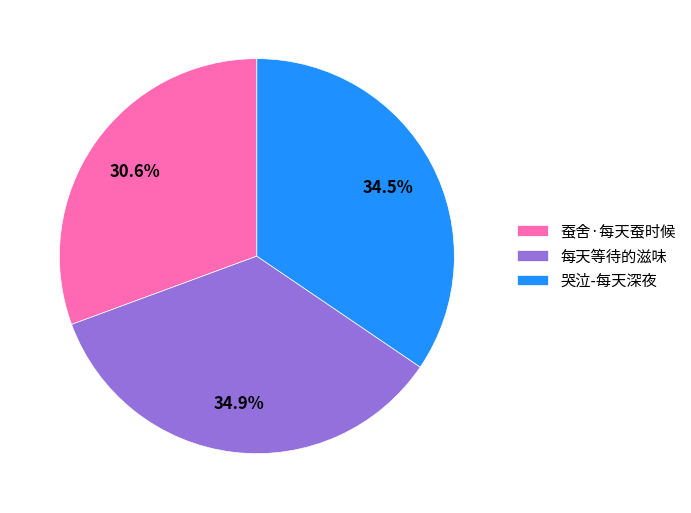

What is the ratio of the value at 每天等待的滋味 to the value at 蚕舍·每天蚕时候?

1.1